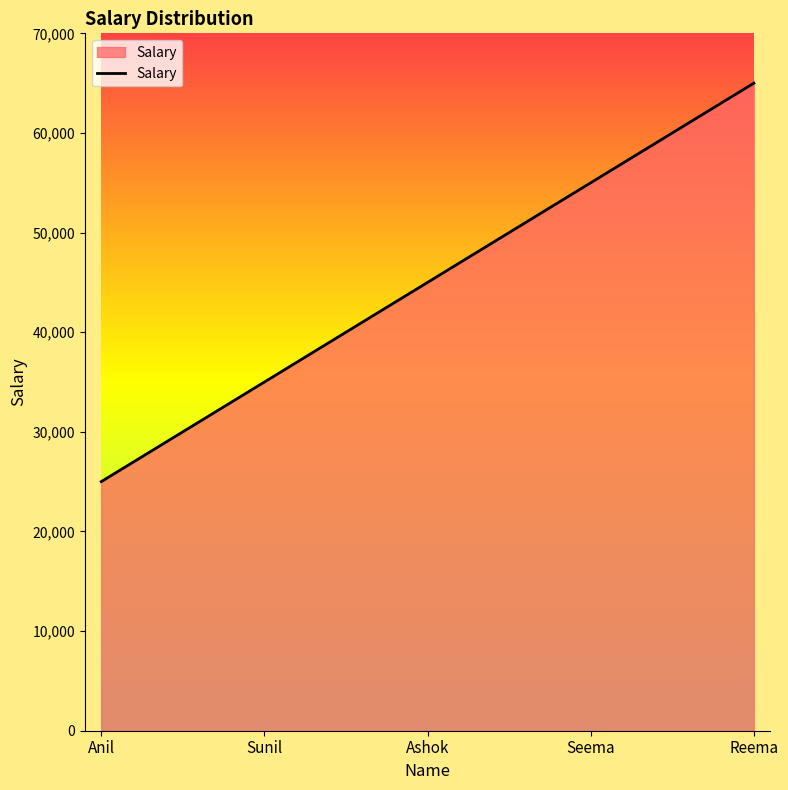

The chart shows a value of 35000 at Sunil. True or false?

True